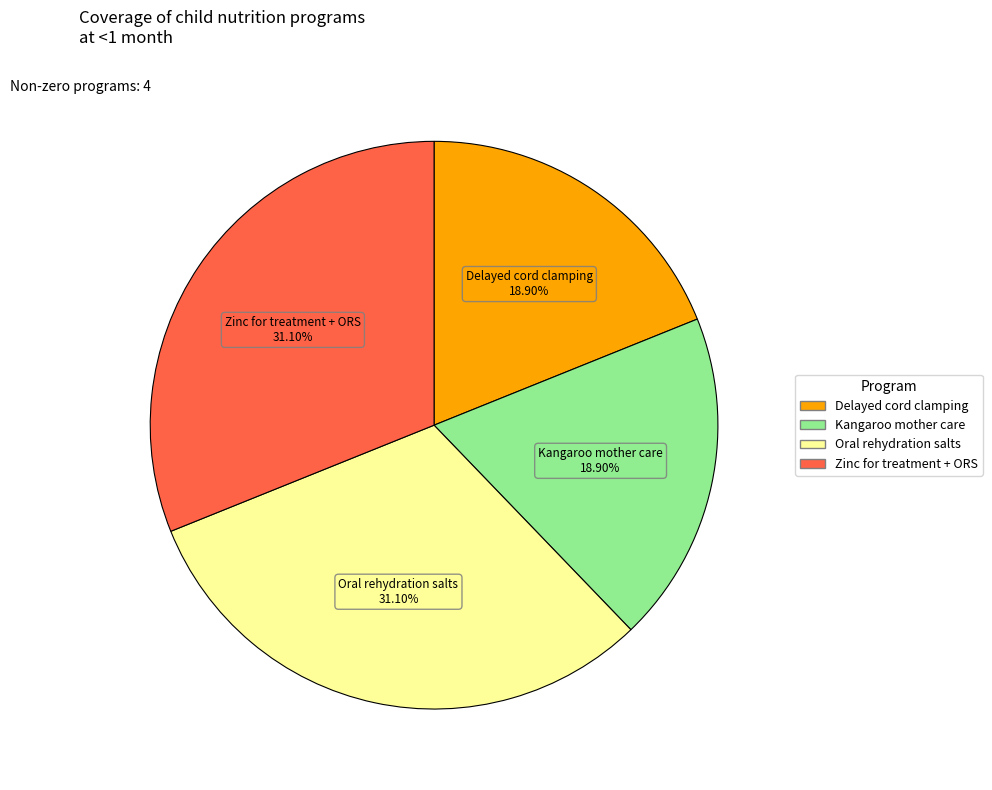

Is there a majority slice in this chart?

No